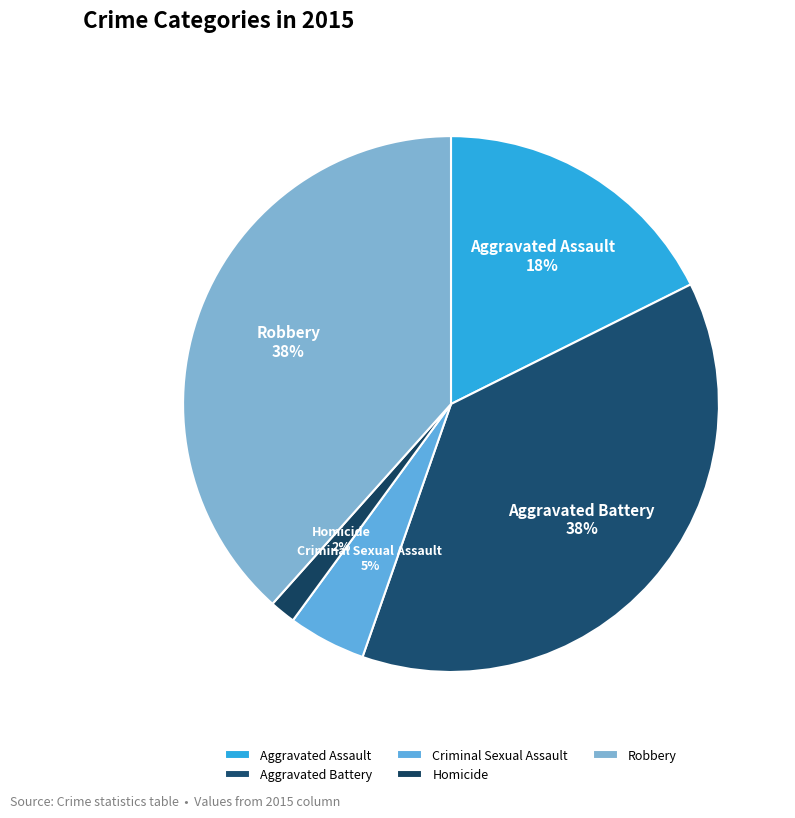

Count the number of slices in the pie.

5